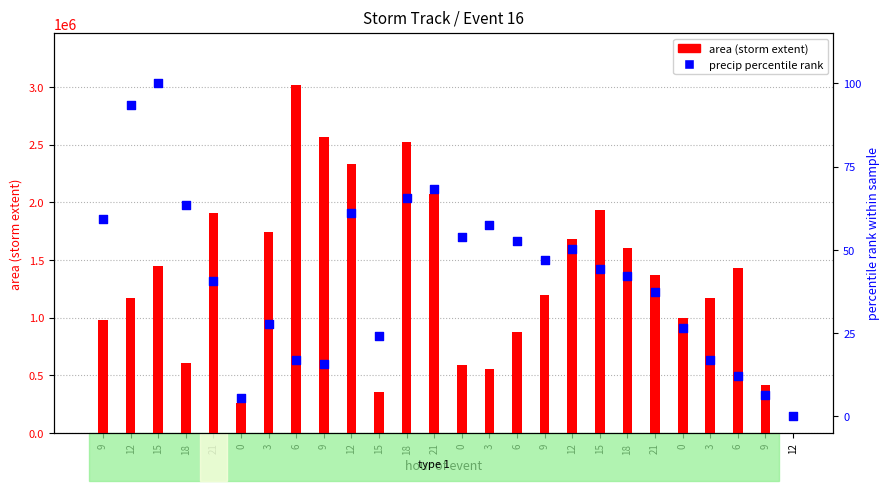

At how many categories does at least one series exceed 3006651?

1